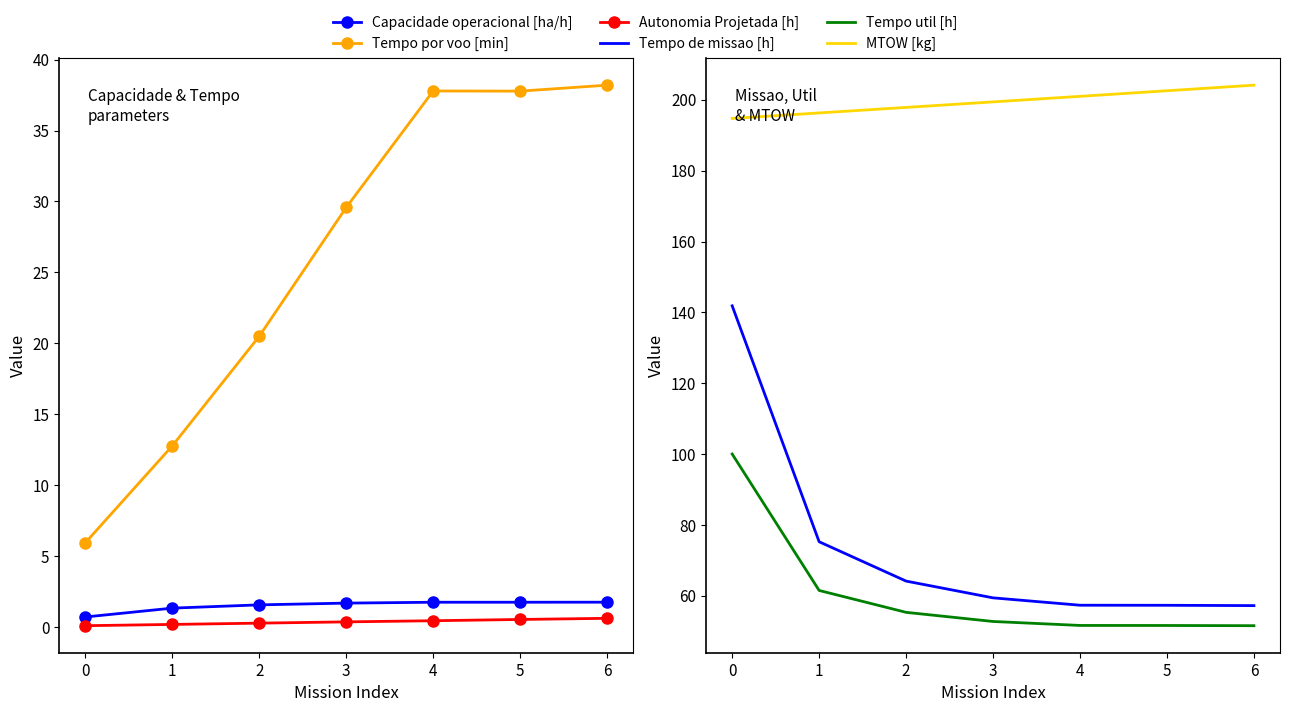

True or false: Tempo de missao [h] and MTOW [kg] intersect in this chart.

False